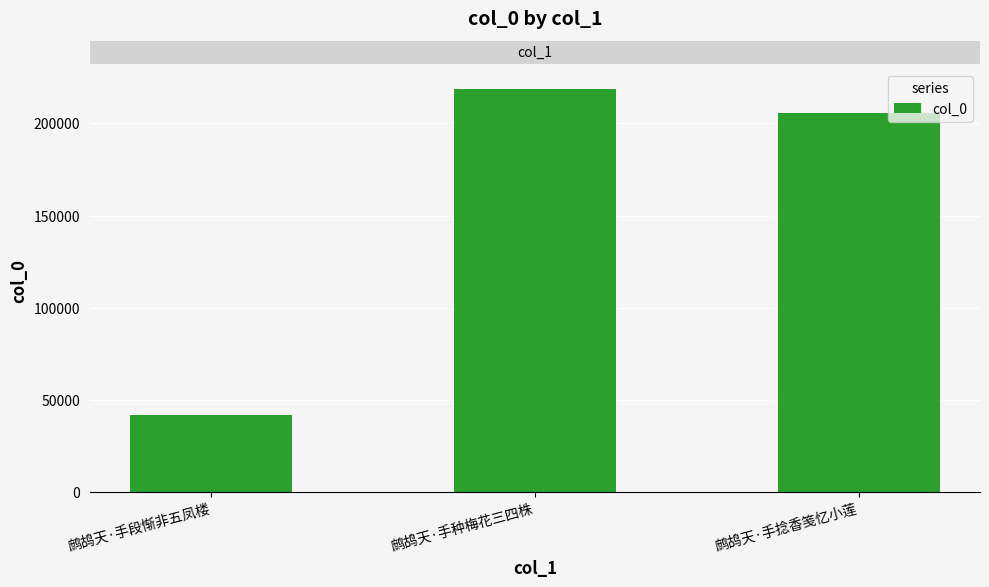

What is the ratio of the value at 鹧鸪天·手种梅花三四株 to the value at 鹧鸪天·手段惭非五凤楼?

5.2